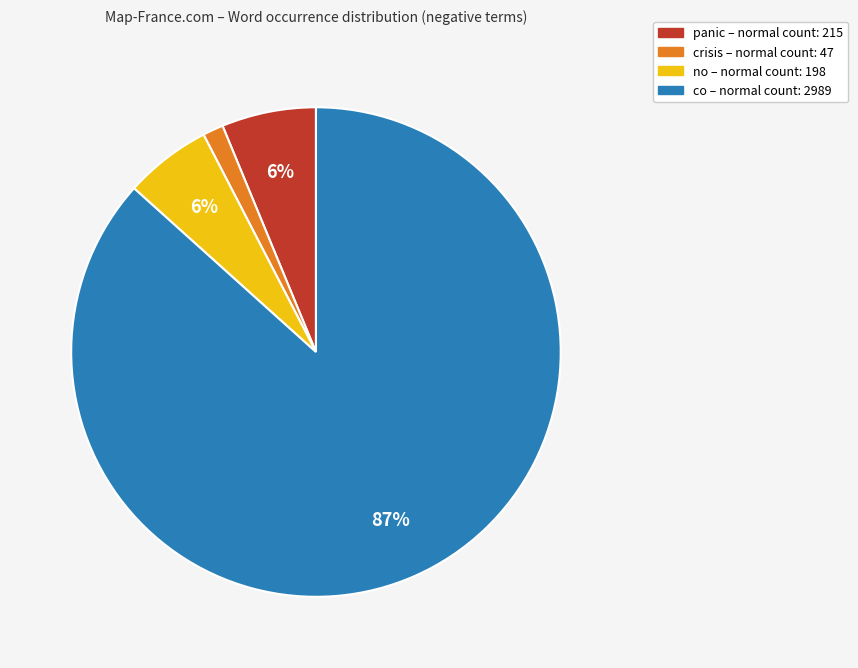

Does any single category account for the majority?

Yes